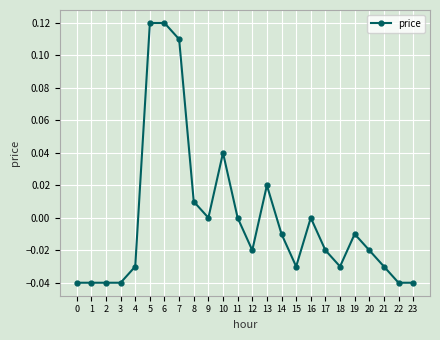

True or false: the data has more than 1 interior local peaks.

True